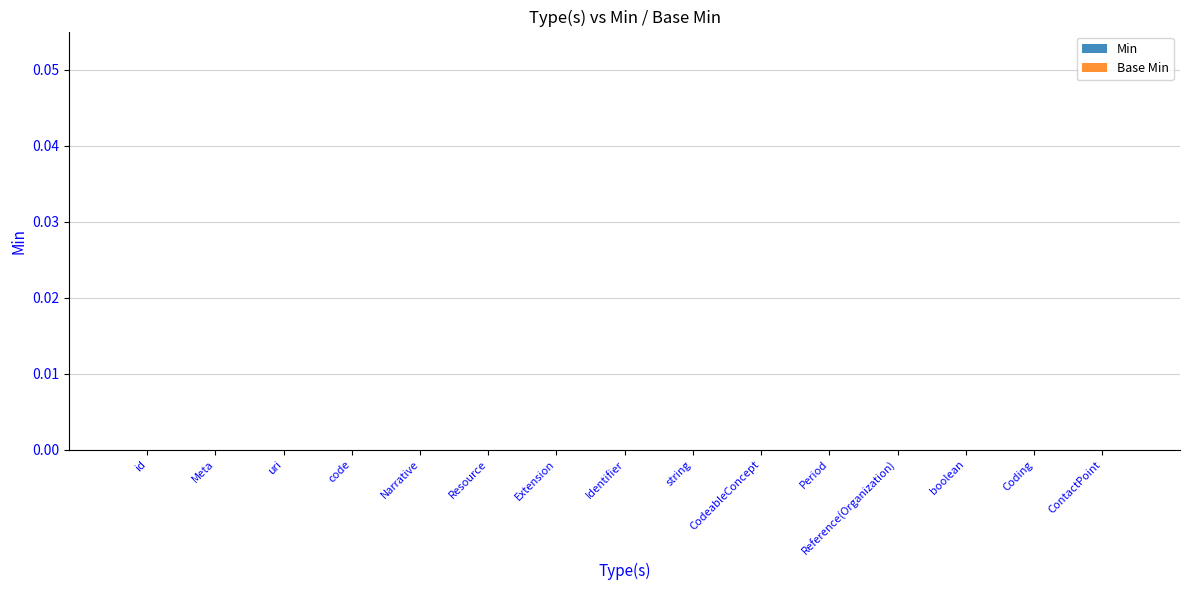

List the series in order of their peak value, highest first.

Min, Base Min